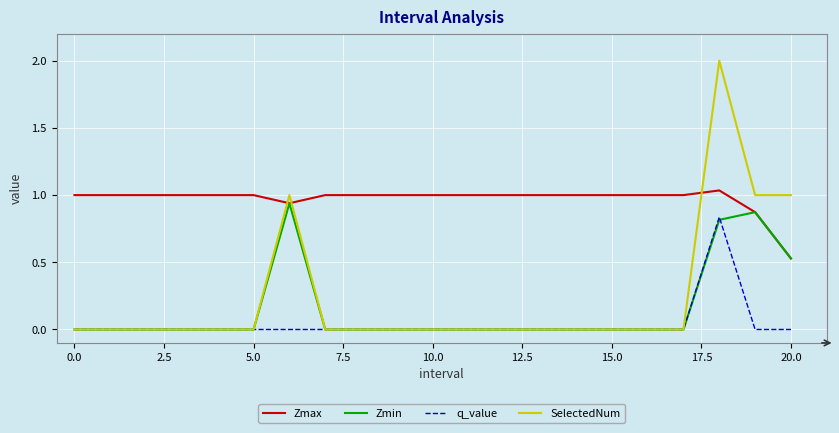

List the series in order of their peak value, highest first.

SelectedNum, Zmax, Zmin, q_value